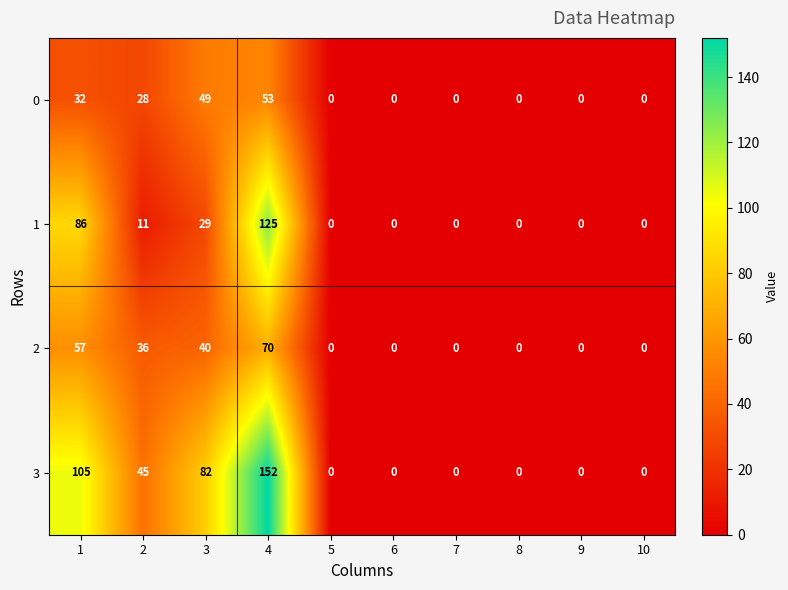

The 0 series shows 12 at 1. True or false?

False